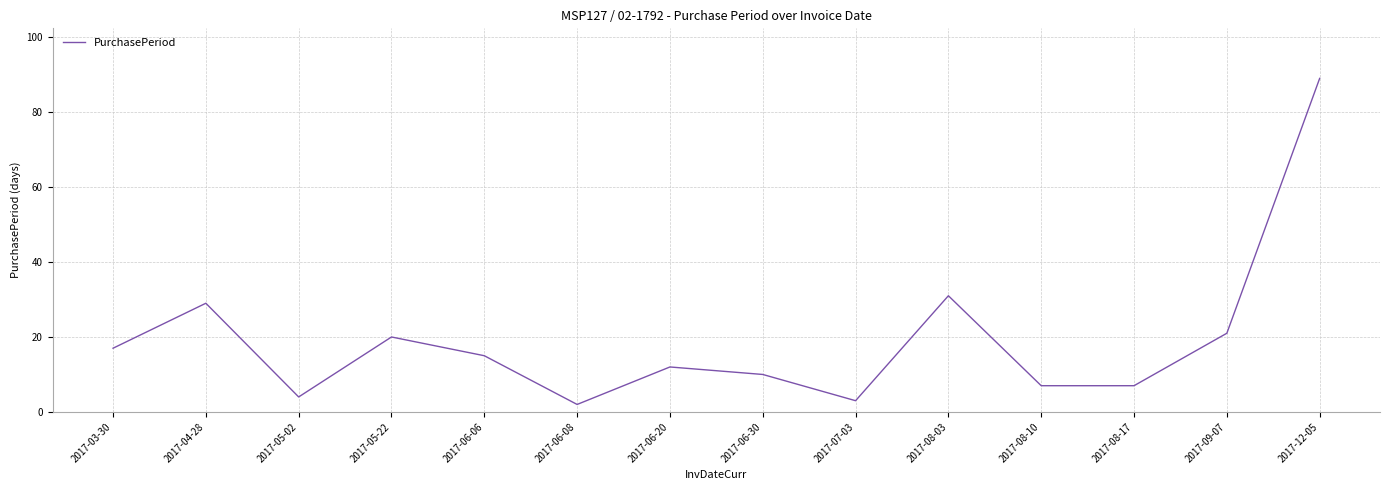

Where is the first local minimum?

2017-05-02